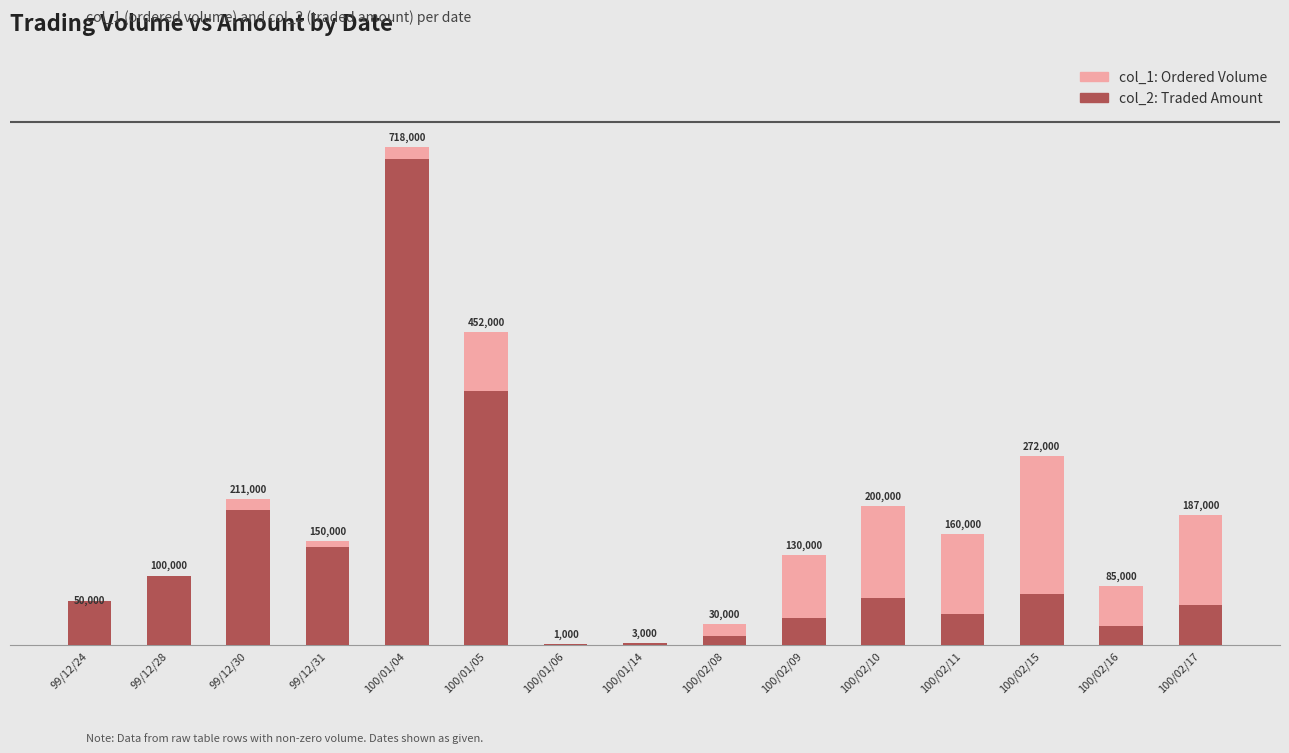

What is the difference between the highest and lowest values at 100/02/15?

198560